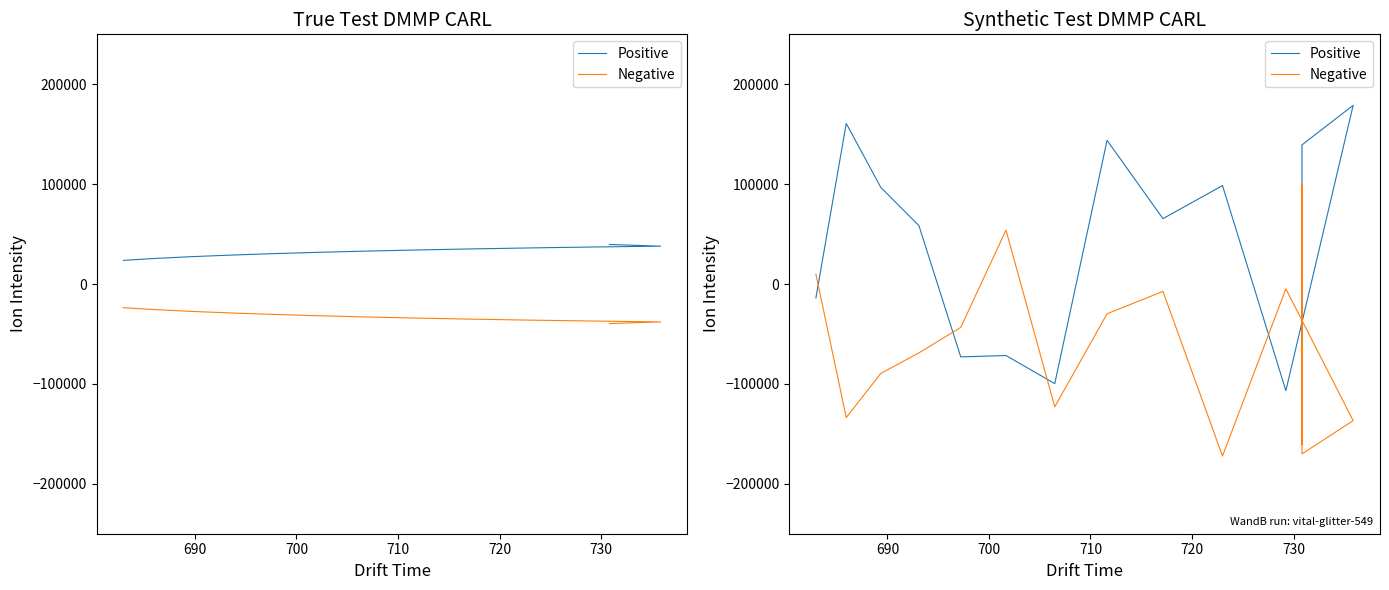

How many interior local valleys does the Negative series have?

5